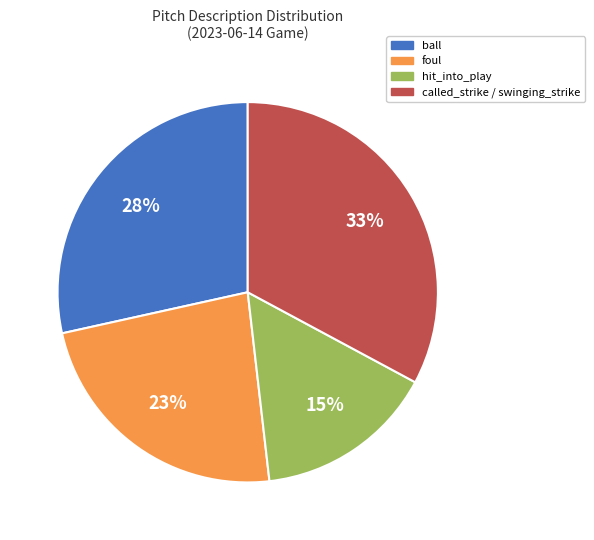

To the nearest percent, what is the average slice percentage?

25%